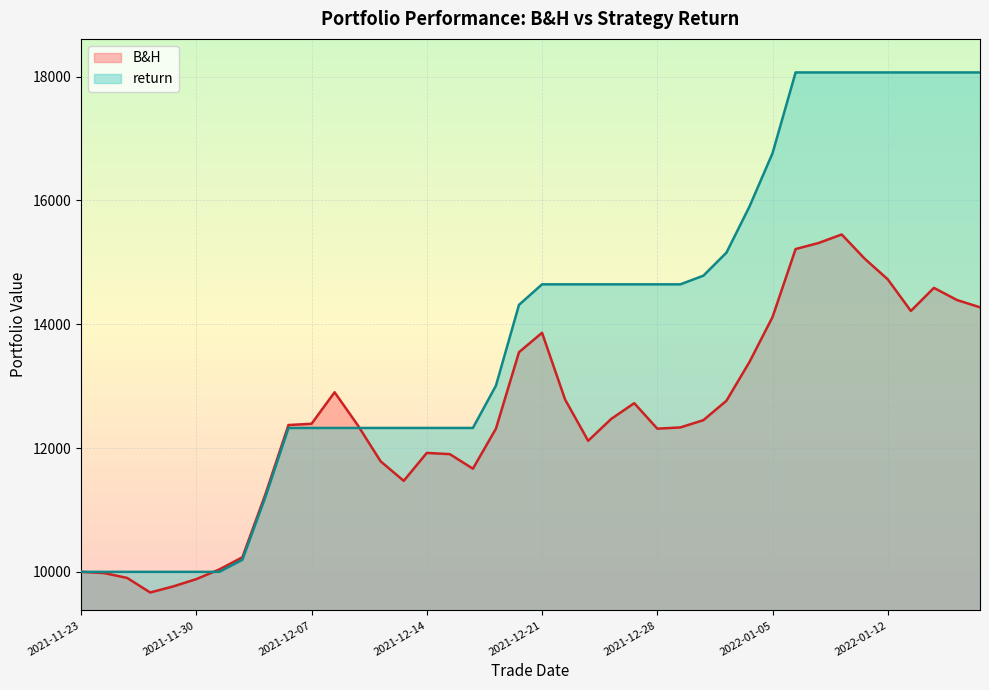

Is it true that B&H equals 4803.9 at 2021-12-06?

False